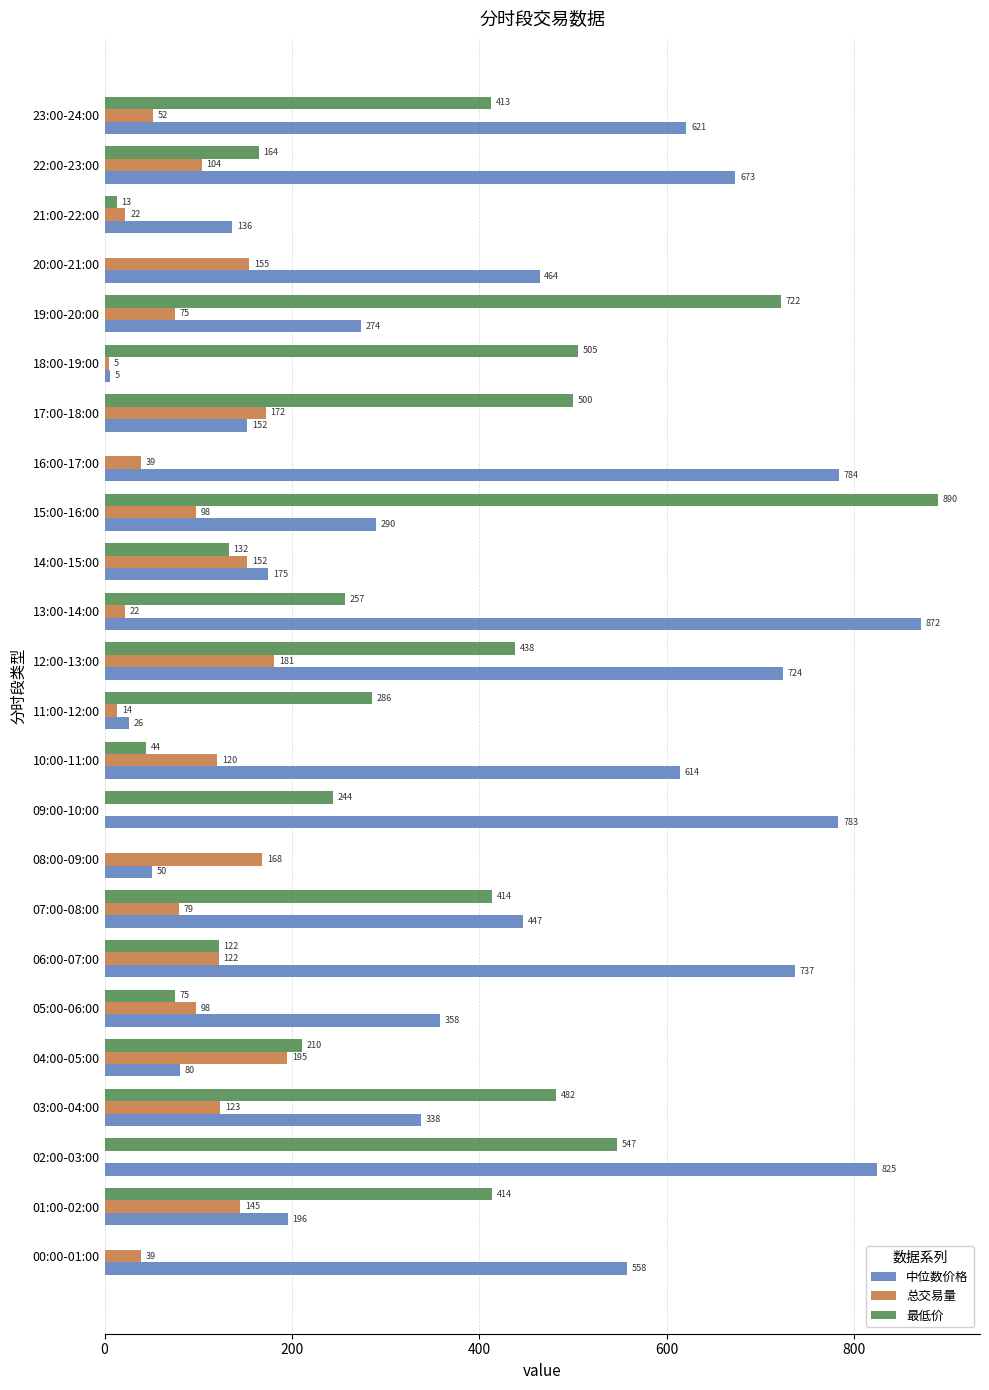

Which series changed the most between 00:00-01:00 and 12:00-13:00?

最低价